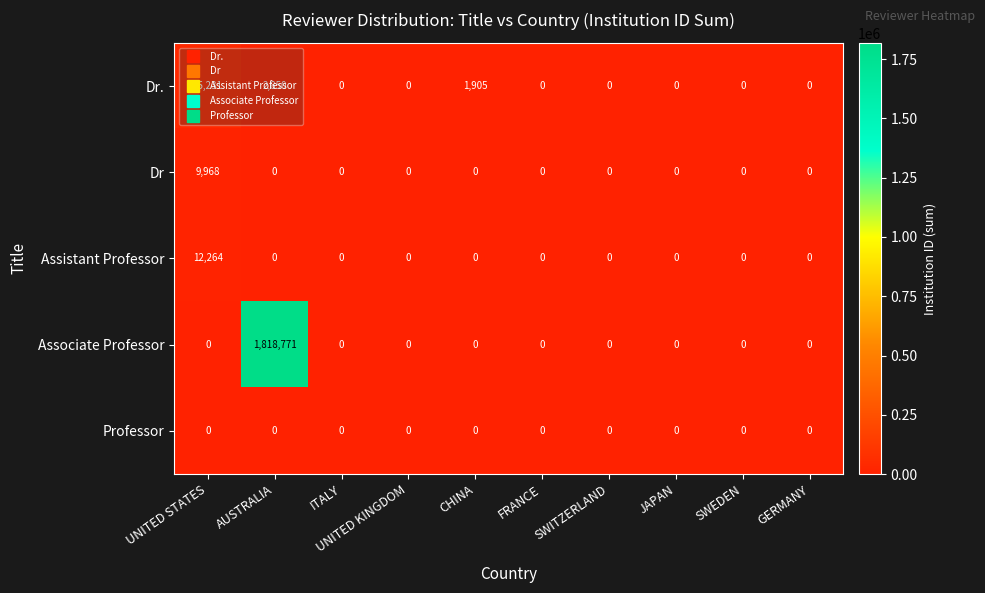

What is the sum of all Dr values?

9968